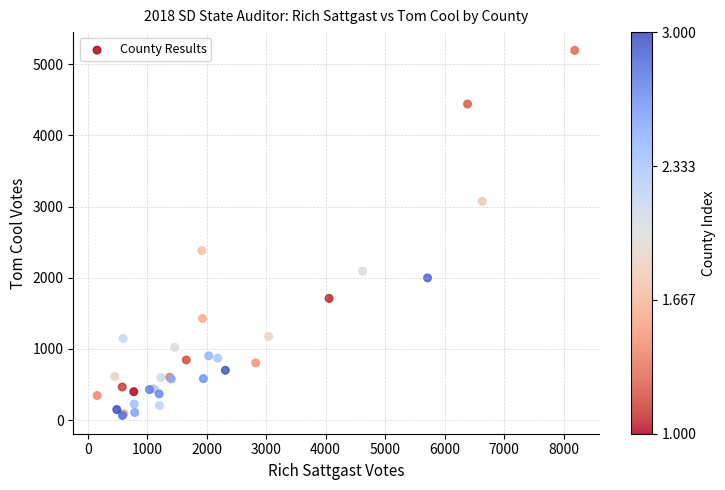

What Y value in the scatter plot is closest to 2631?

2382